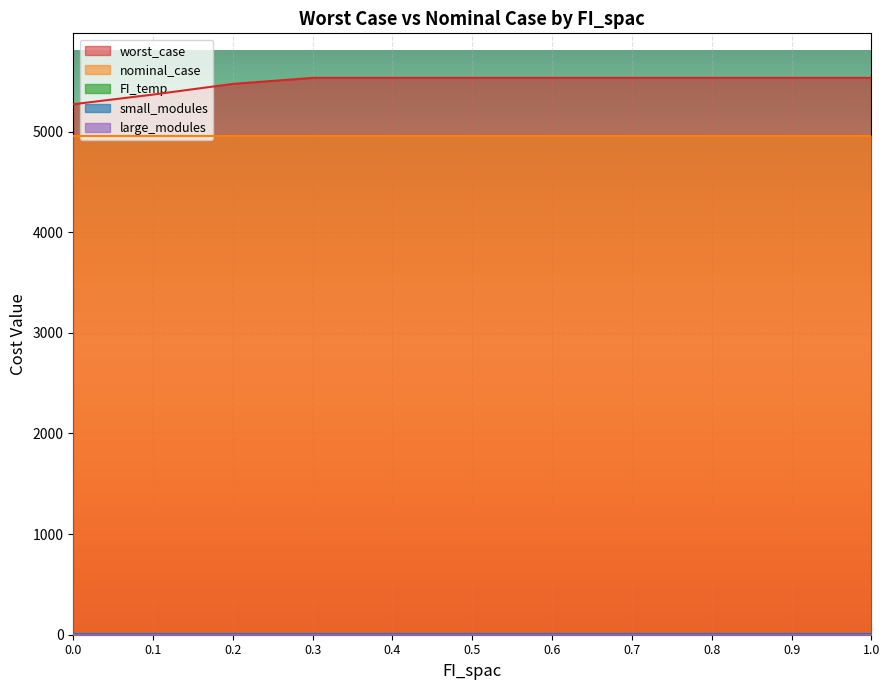

Between 0.0 and 0.4, which series saw the biggest shift?

worst_case